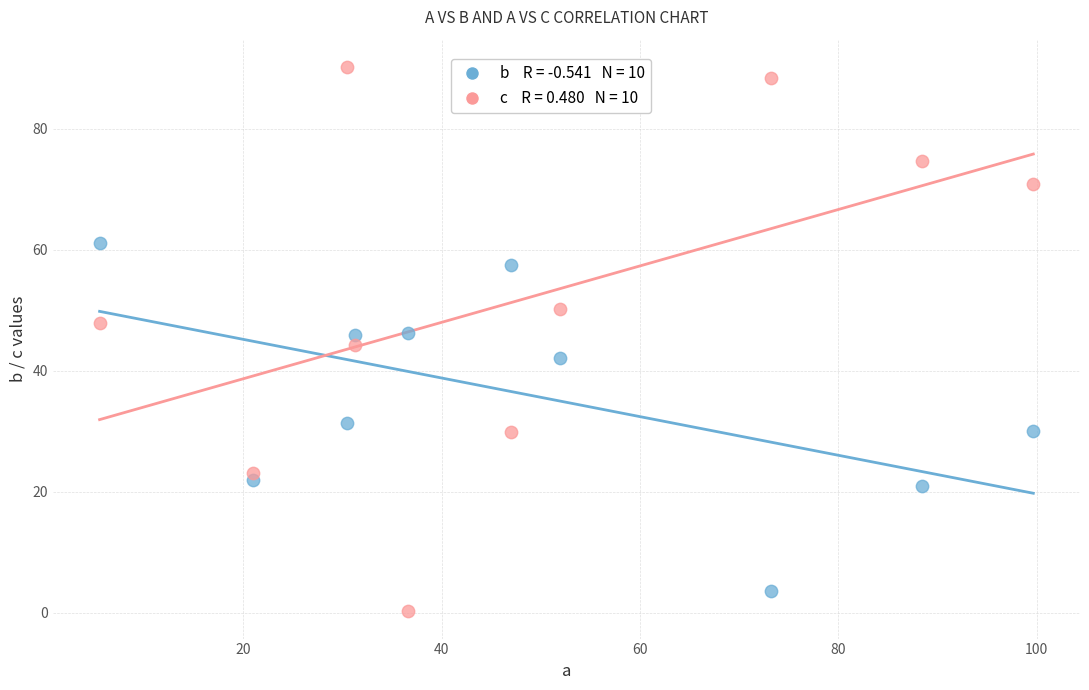

Across all data points, what is the range of Y values (max minus min)?

90.0